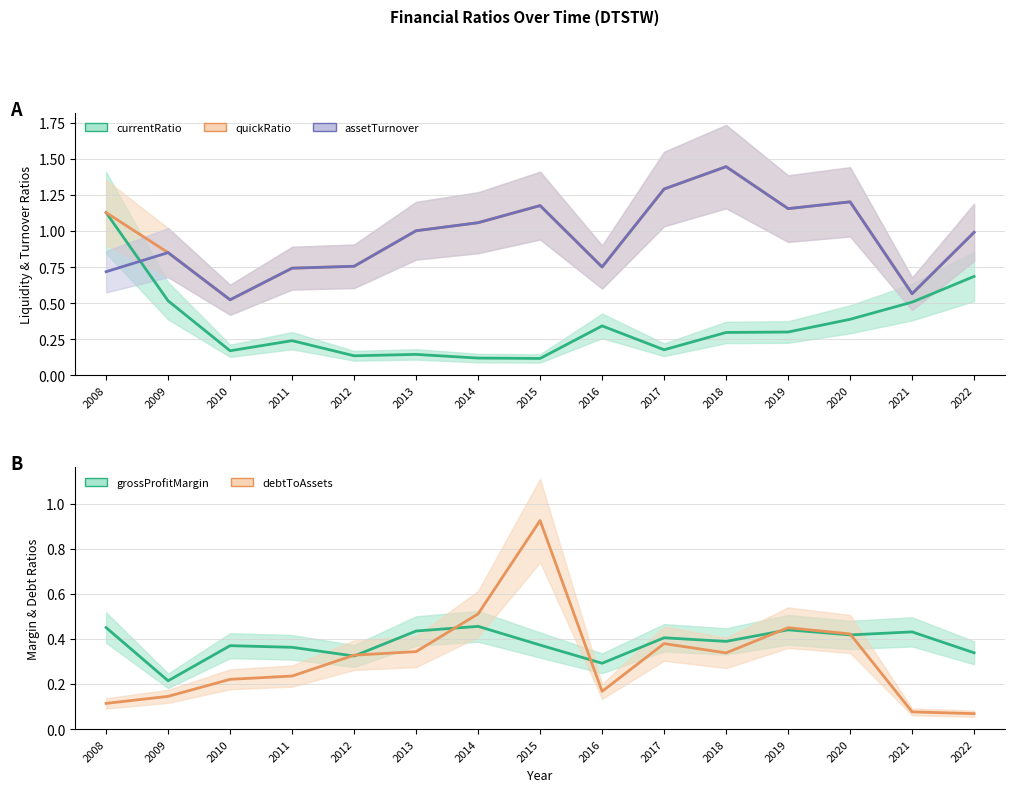

Which series has the largest total across all categories?

quickRatio